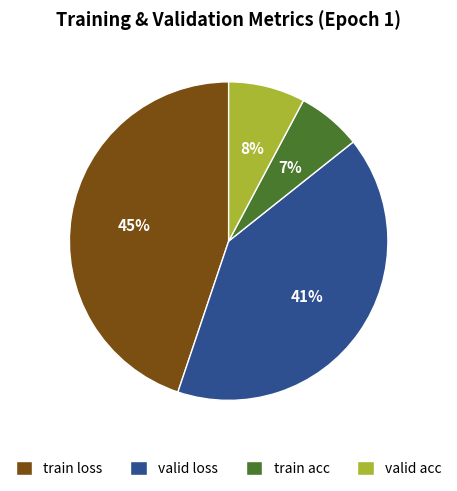

What is the ratio of the value at valid acc to the value at valid loss?

0.2